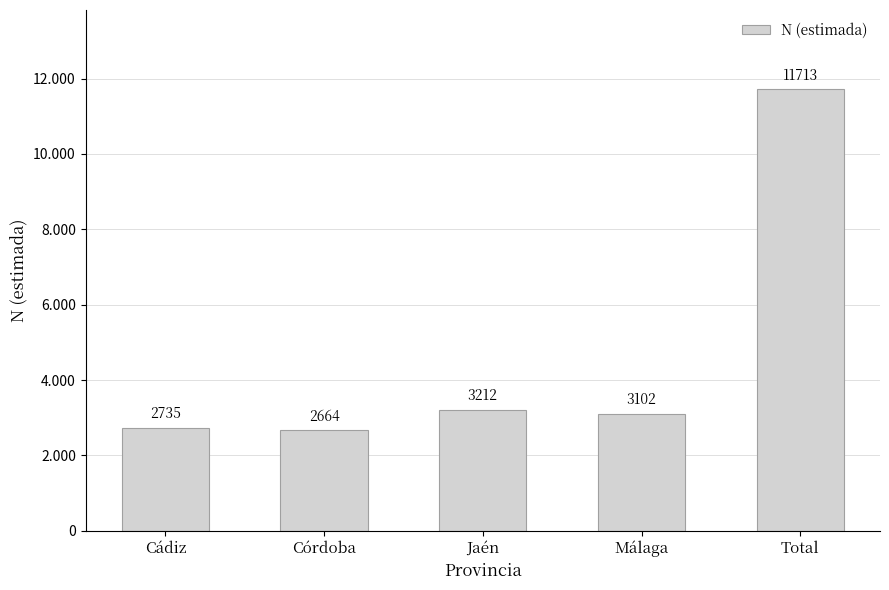

Are the bars horizontal?

No